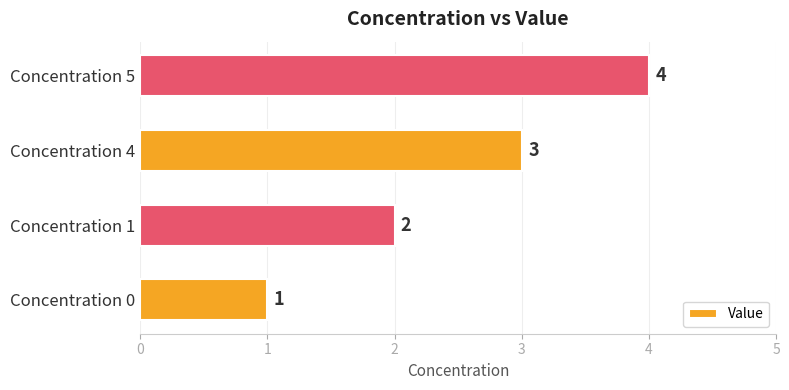

How many values are between 2 and 4?

3